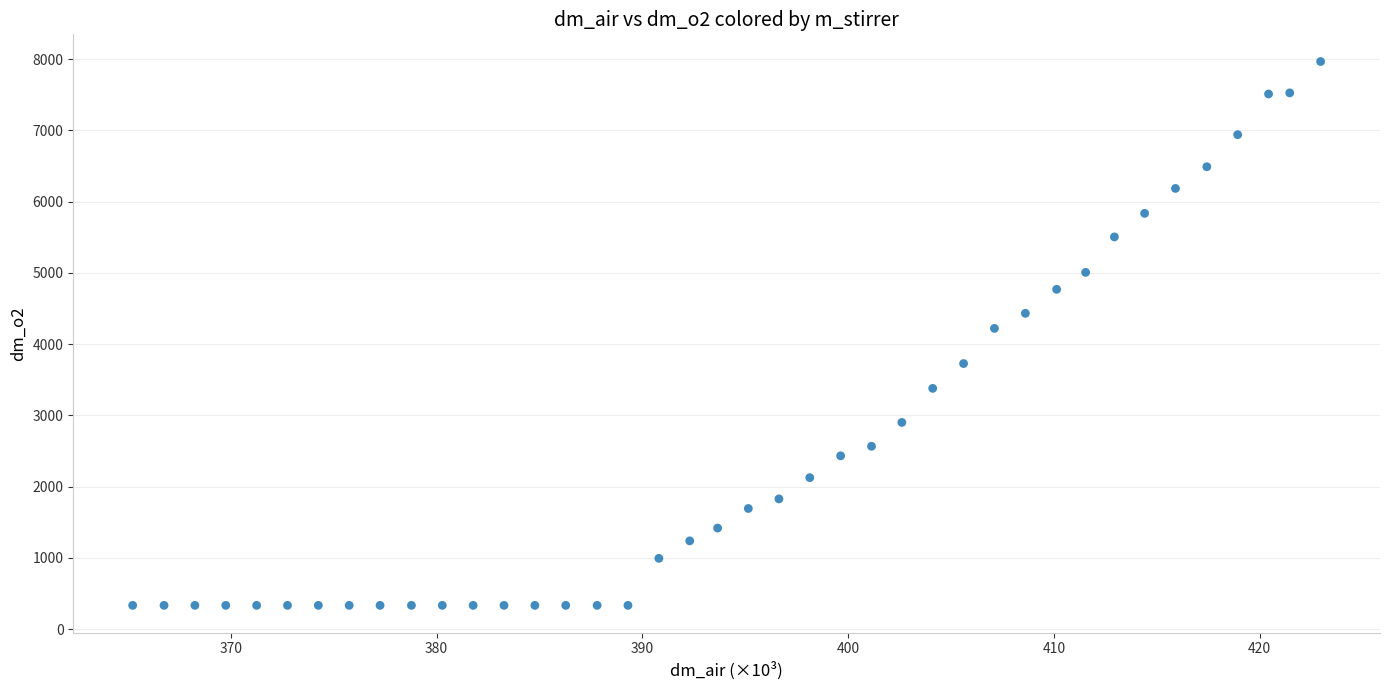

What is the range of X values (max minus min)?

57.7